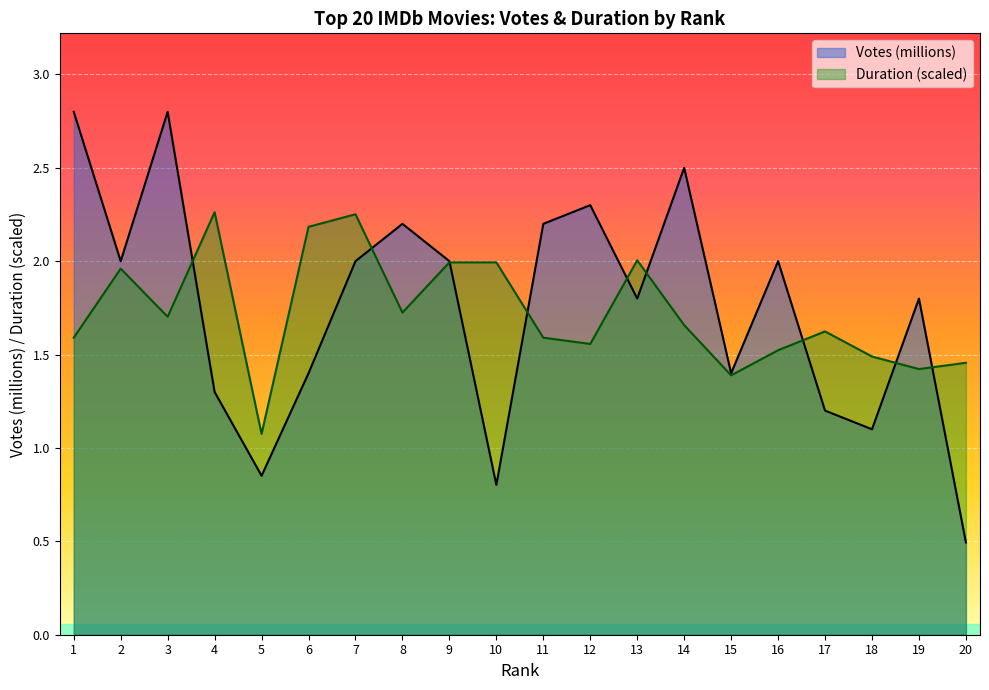

Where is the first local minimum for Votes?

2